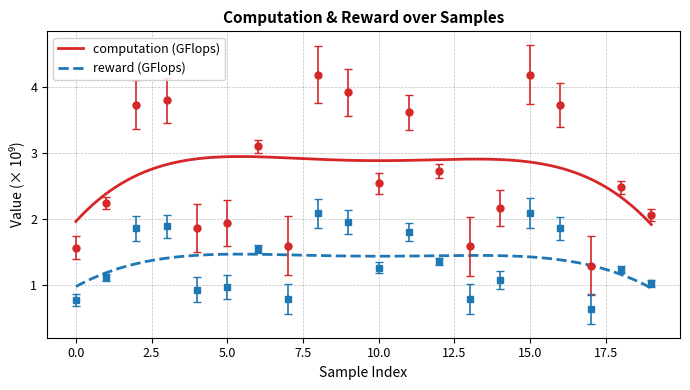

Where is the first local minimum for computation?

4